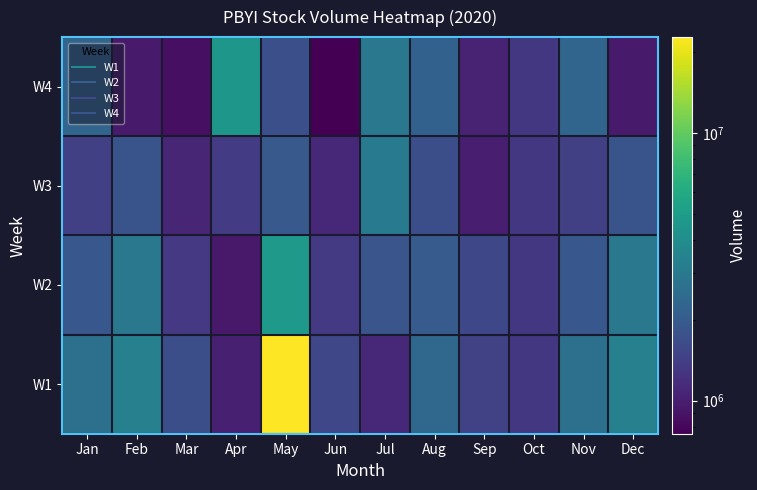

Reading right to left, list all the values displayed in this chart.

W1: Dec=3330300	Nov=2640700	Oct=1307900	Sep=1480300	Aug=2389700	Jul=1113200	Jun=1556400	May=22822200	Apr=1013700	Mar=1717800	Feb=3330300	Jan=2640700
W2: Dec=2930400	Nov=1904000	Oct=1307900	Sep=1570000	Aug=2014700	Jul=1849700	Jun=1336600	May=4719200	Apr=943900	Mar=1326500	Feb=2930400	Jan=1904000
W3: Dec=1827000	Nov=1433200	Oct=1307900	Sep=997600	Aug=1719200	Jul=3060000	Jun=1120800	May=1962900	Apr=1369300	Mar=1079900	Feb=1827000	Jan=1433200
W4: Dec=962900	Nov=2300700	Oct=1307900	Sep=1046200	Aug=2161900	Jul=2941100	Jun=752400	May=1721900	Apr=4609400	Mar=860600	Feb=962900	Jan=2300700